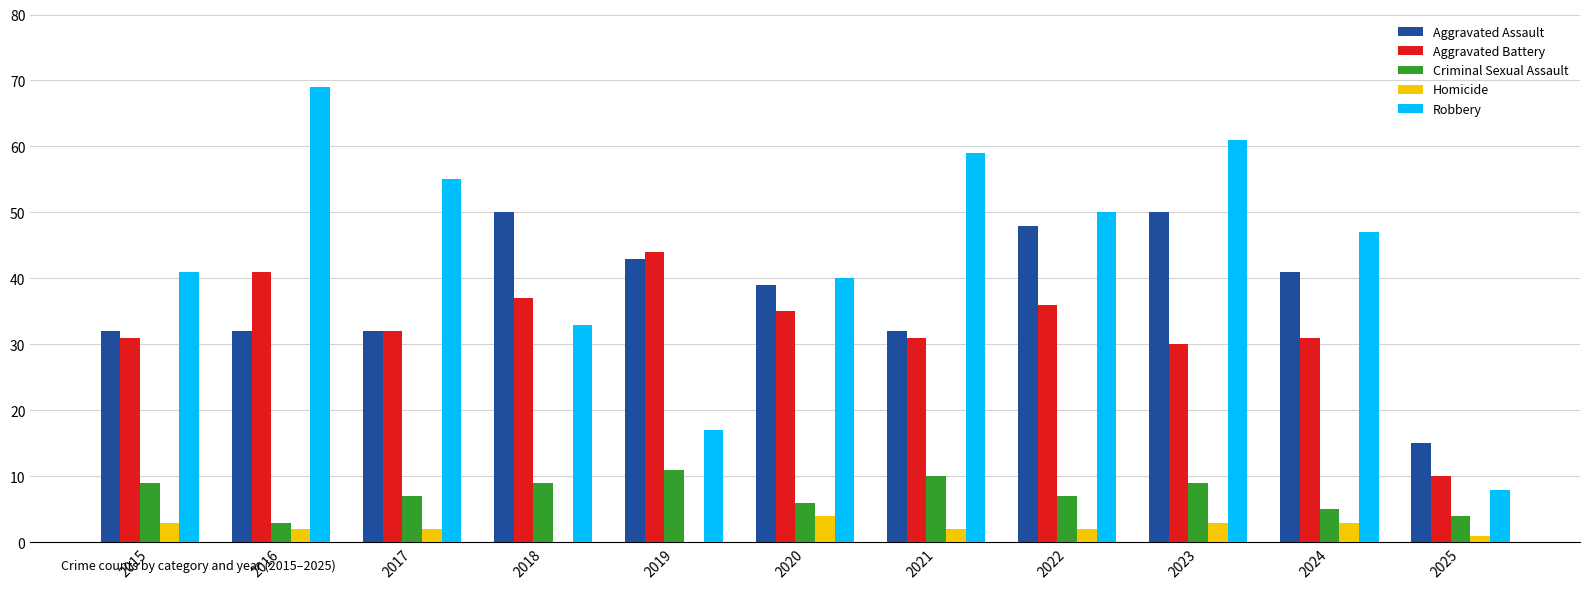

How many Criminal Sexual Assault values are between 5 and 9?

7